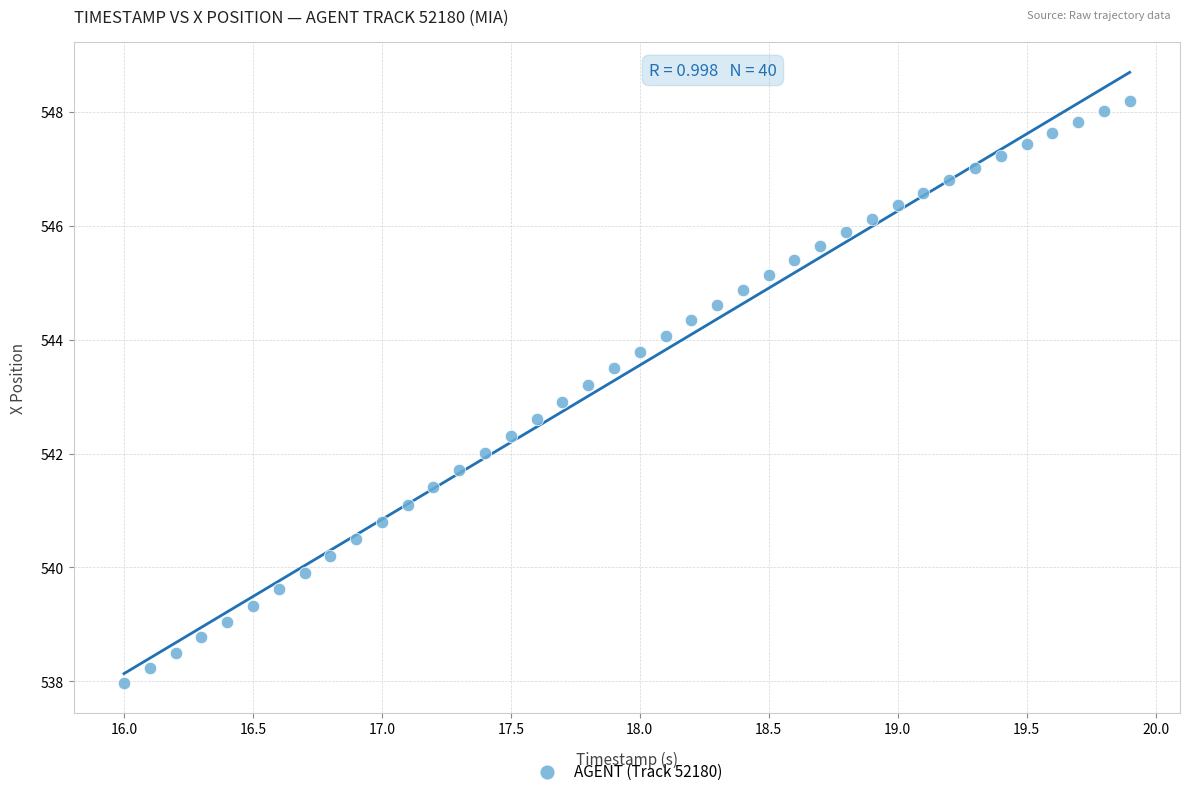

What is the range of X values (max minus min)?

3.9